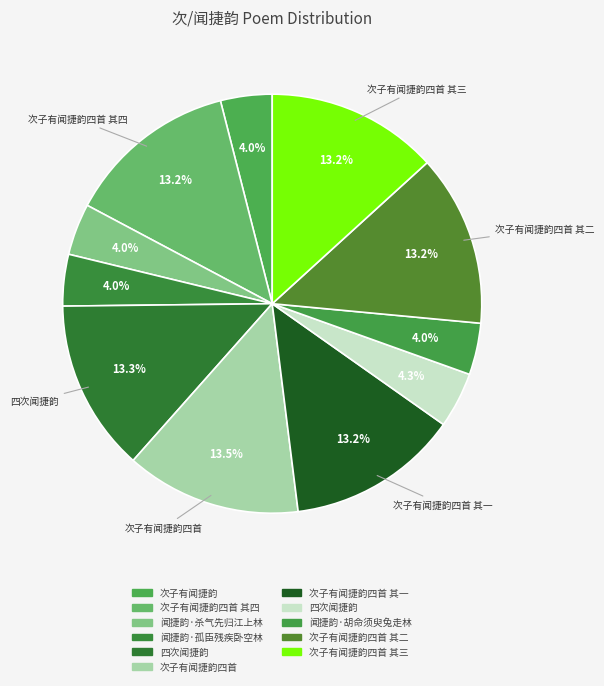

Count the number of slices in the pie.

11